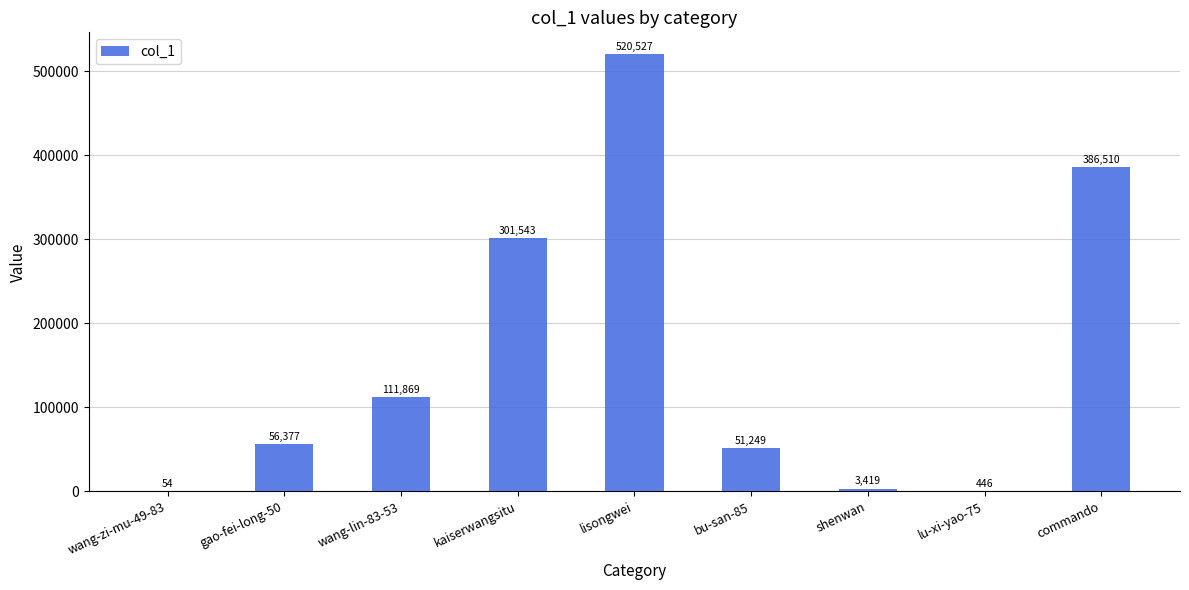

Read the value at bu-san-85, to the nearest 50.

51250